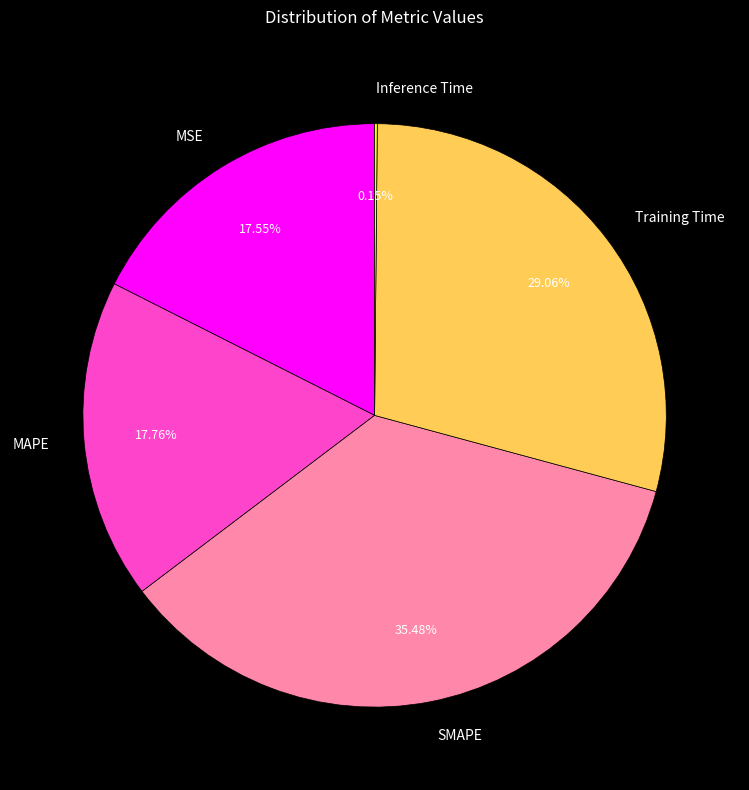

Approximately how many times larger is the value at Training Time compared to MAPE?

1.6